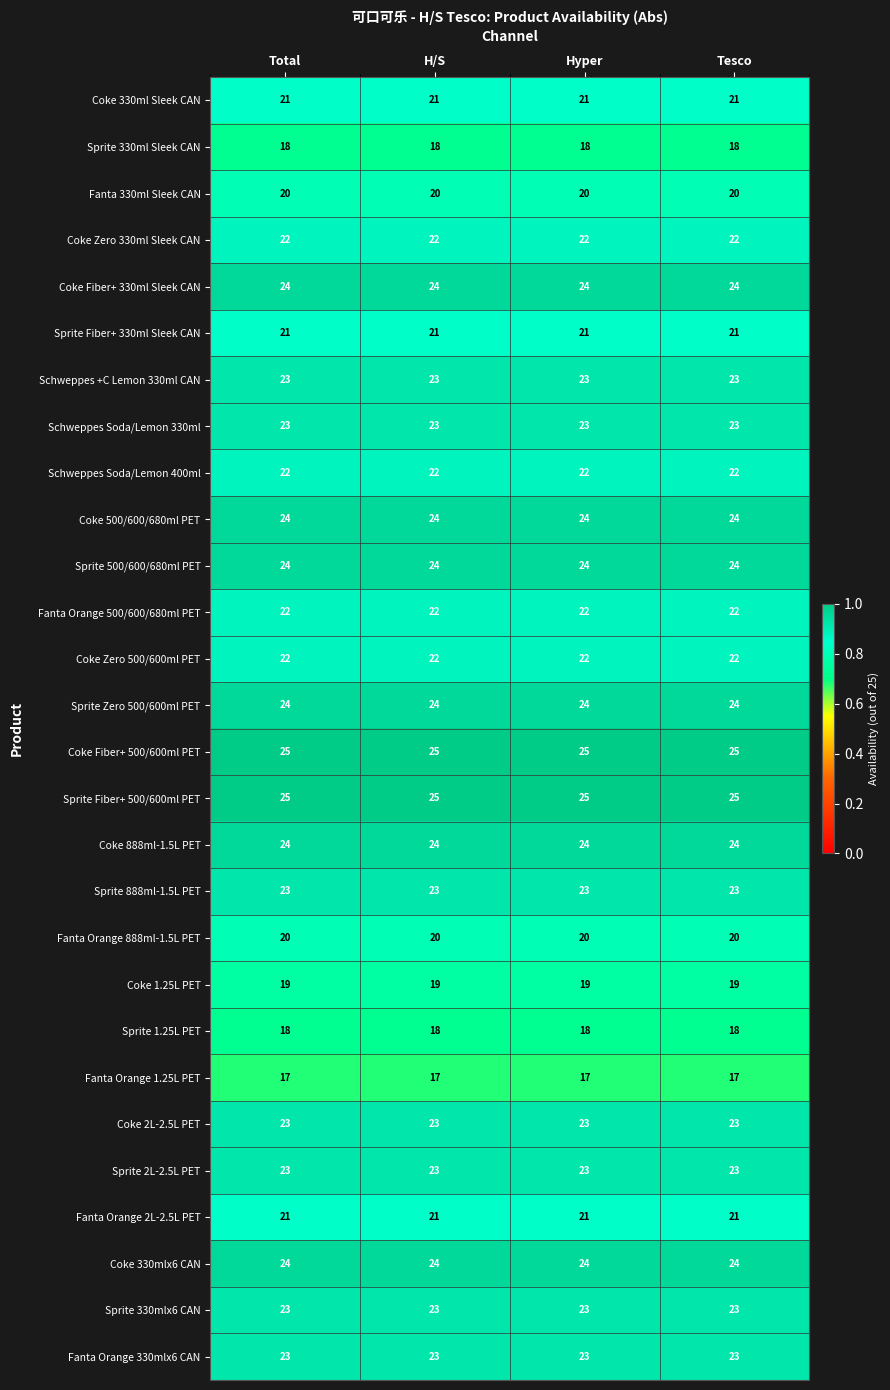

What value does the Sprite Zero 500/600ml PET series have at Total?

24